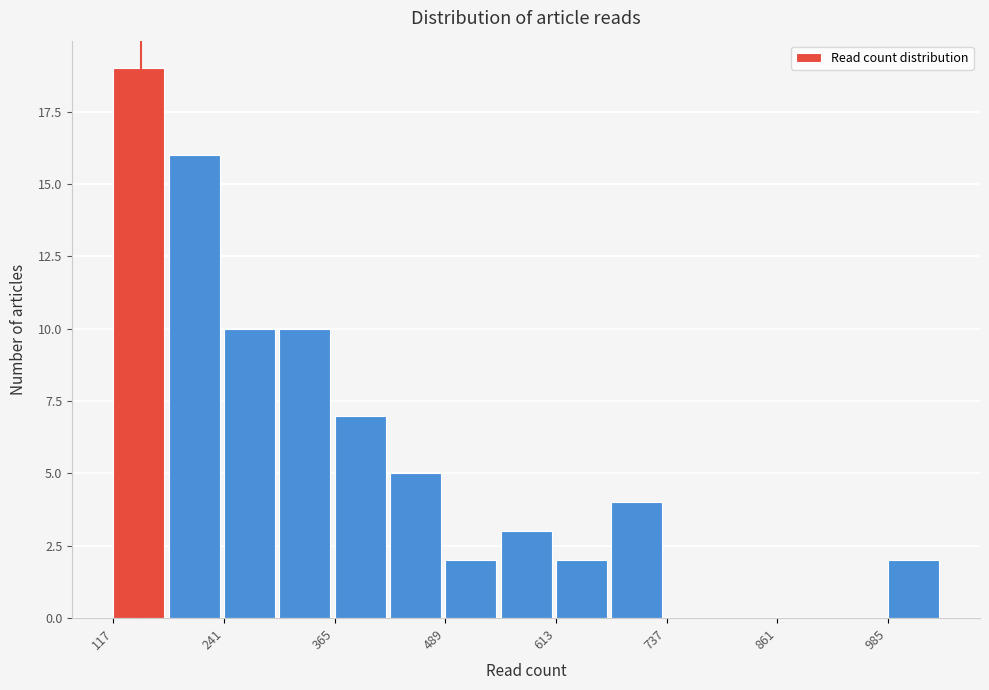

Read against the x-axis, roughly where is the centre of the tallest bar?

140